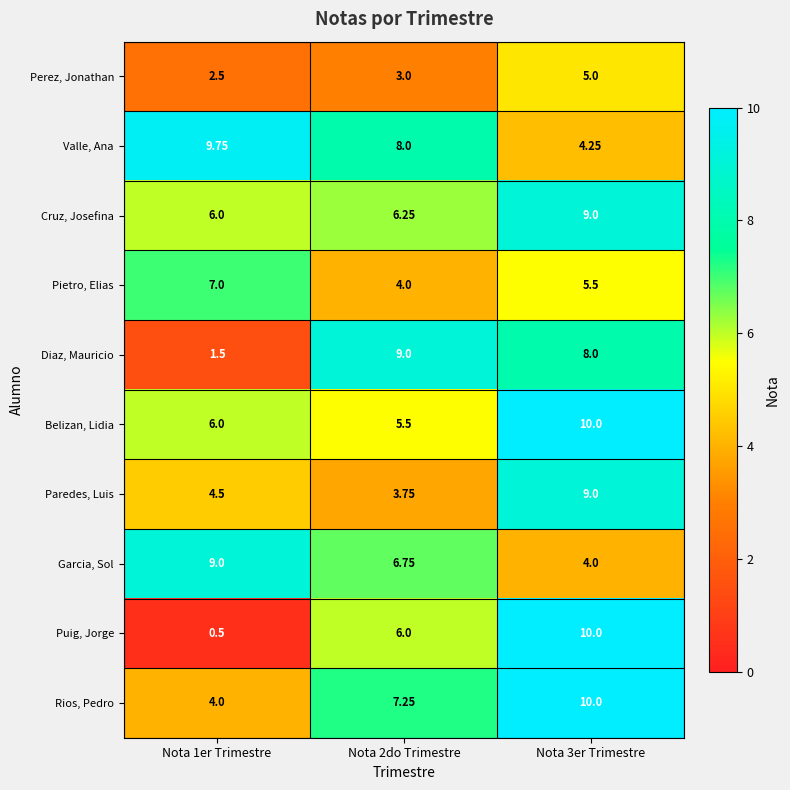

Is the value of Rios, Pedro at Nota 2do Trimestre greater than the value of Paredes, Luis at Nota 1er Trimestre?

Yes